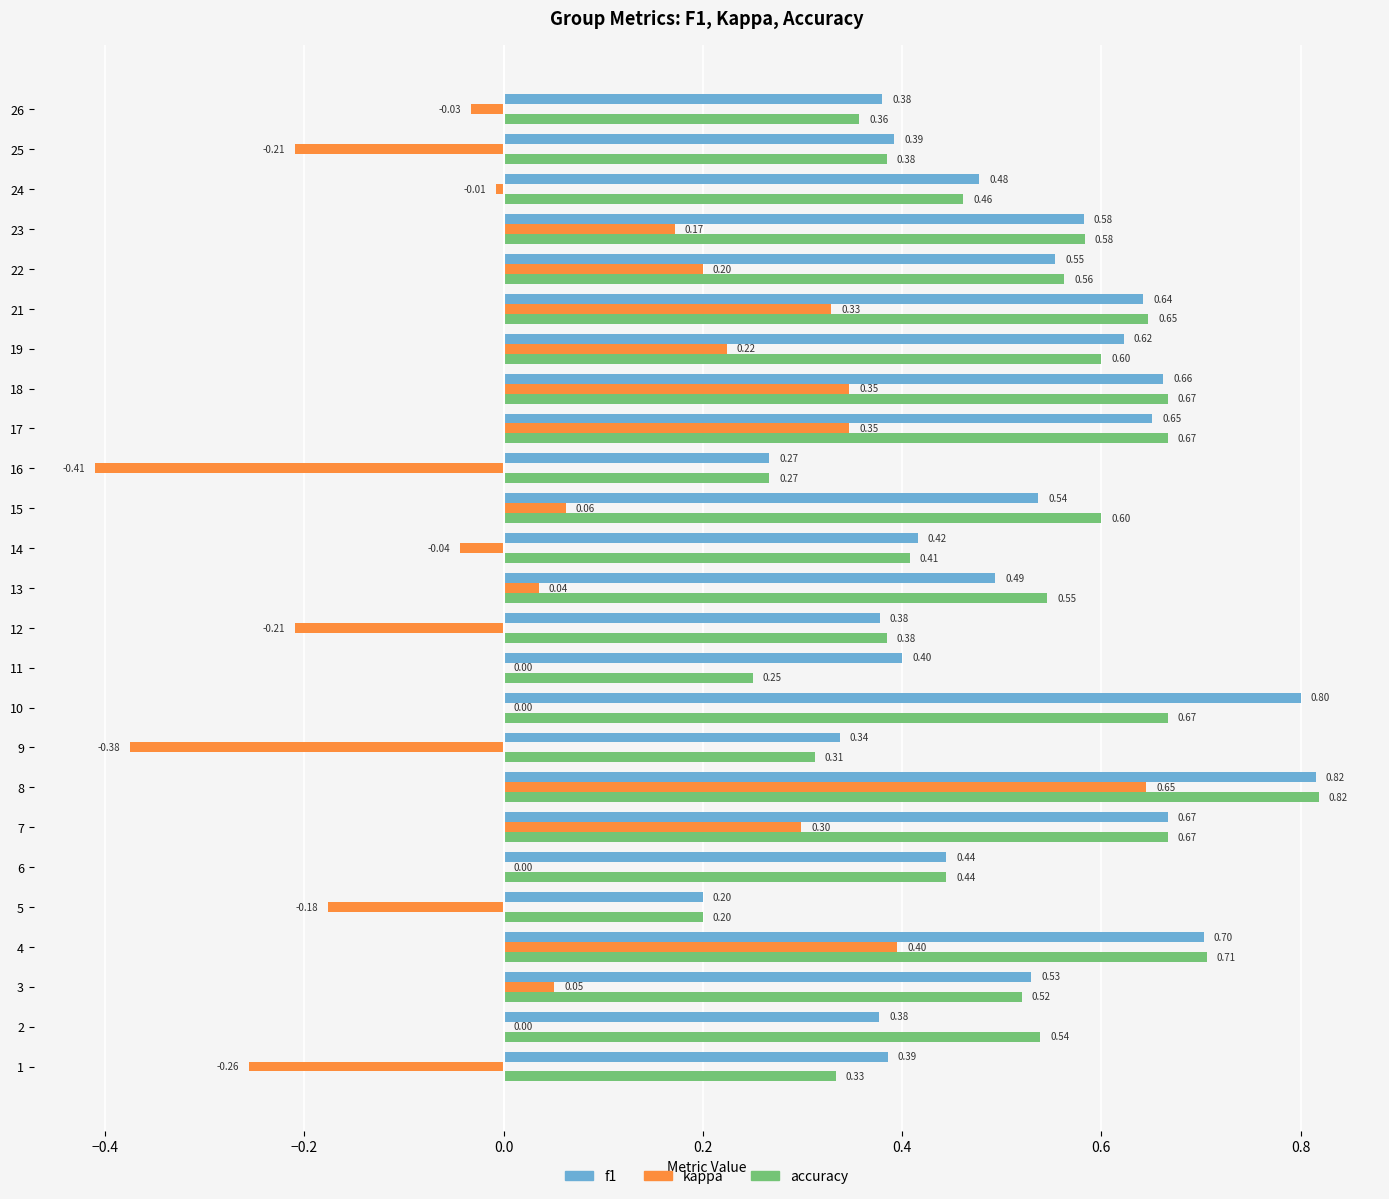

Between 6 and 23, which series saw the biggest shift?

kappa